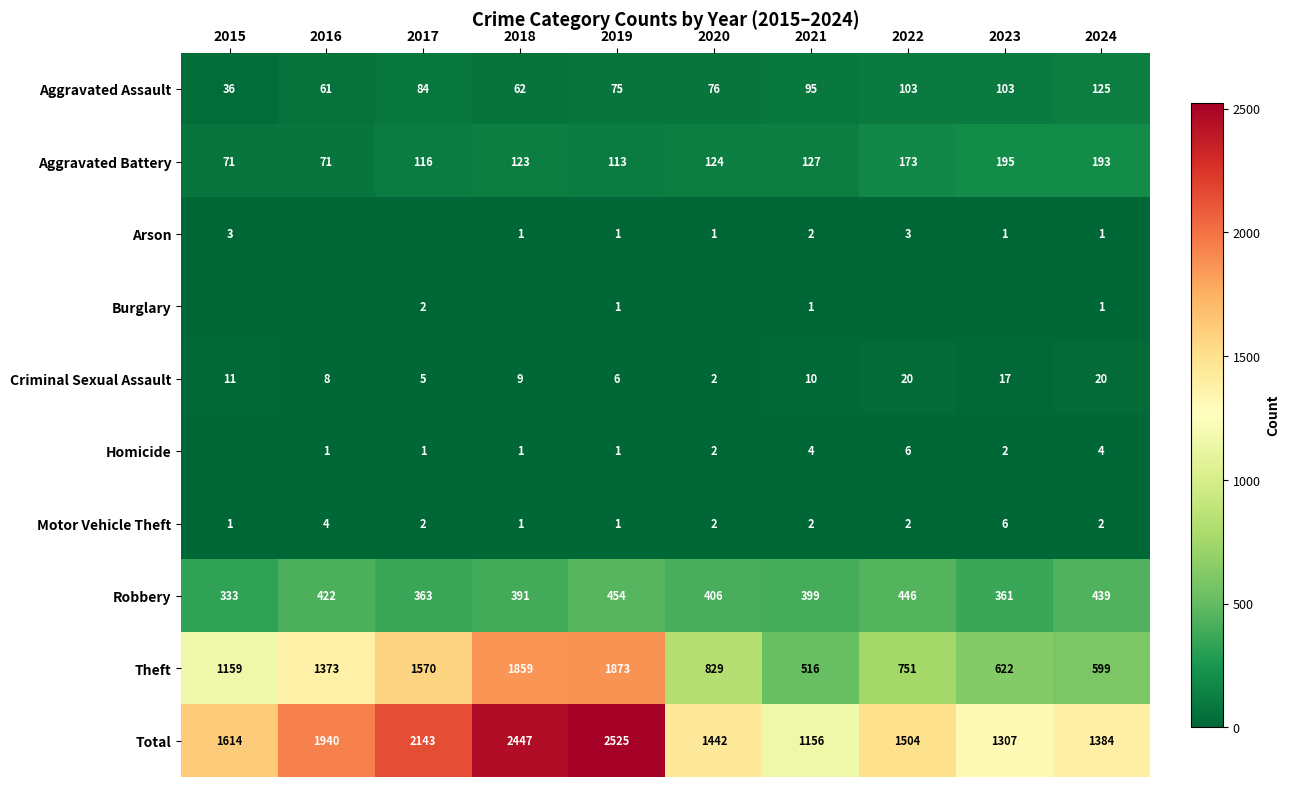

What value does the Theft series have at 2016, to the nearest 100?

1400